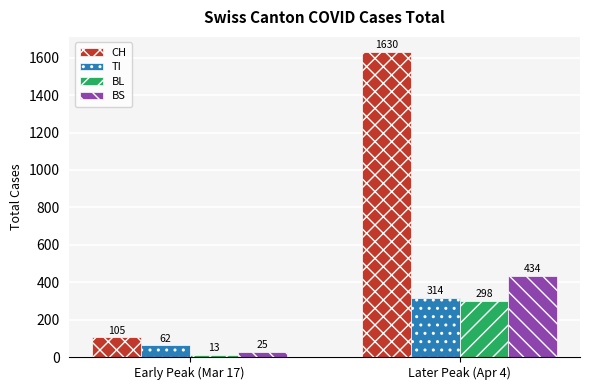

Reading right to left, extract all data points from this chart.

CH: 1630	105
TI: 314	62
BL: 298	13
BS: 434	25